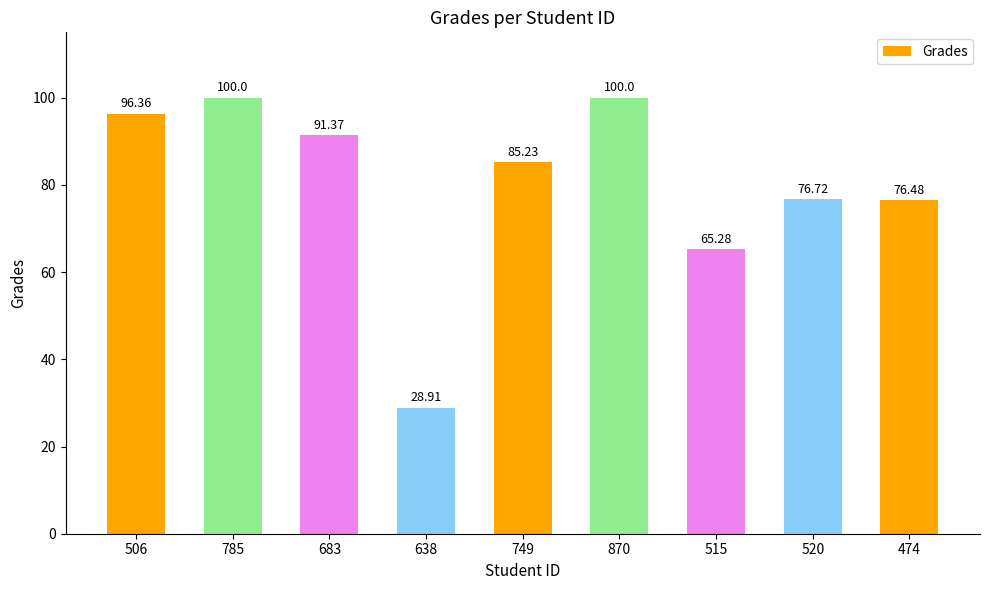

How many series are shown in this chart?

1